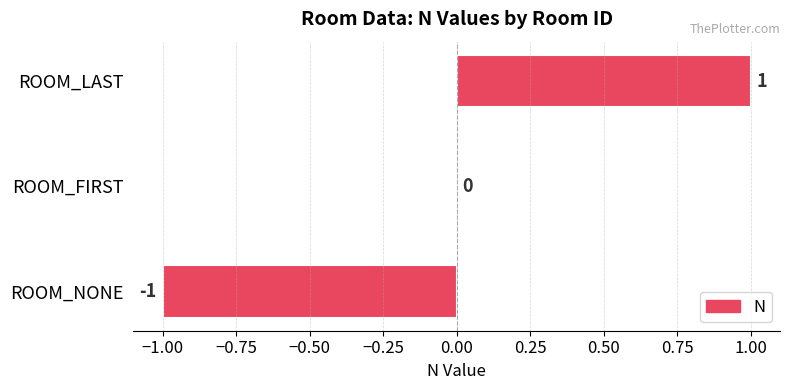

Which label corresponds to the largest value in the chart?

ROOM_LAST